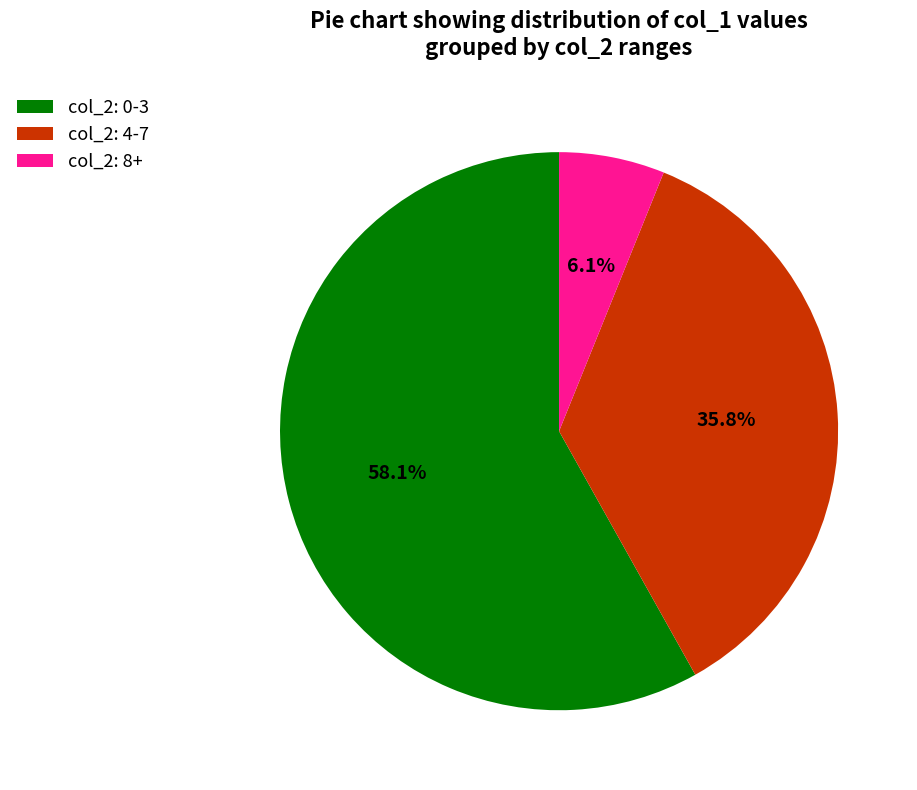

Is there a majority slice in this chart?

Yes